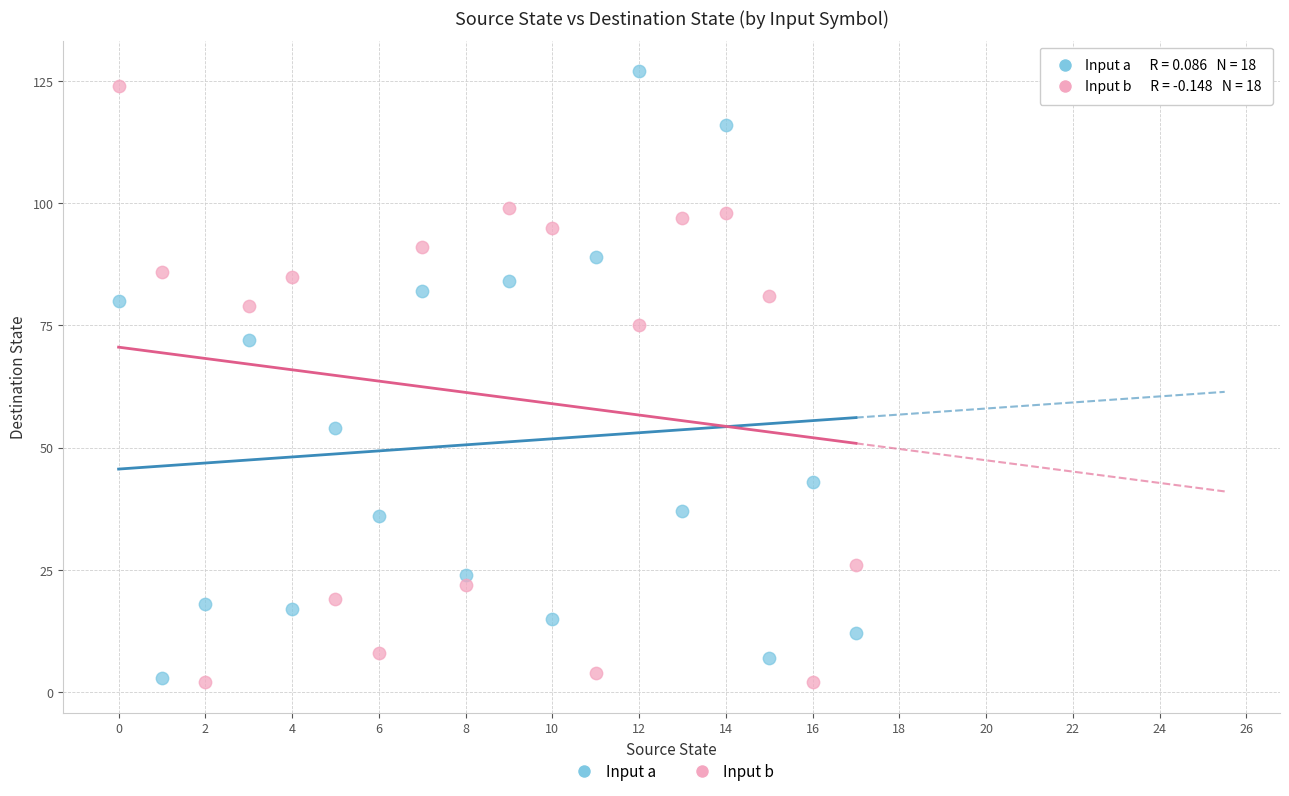

Across all data points, what is the range of Y values (max minus min)?

125